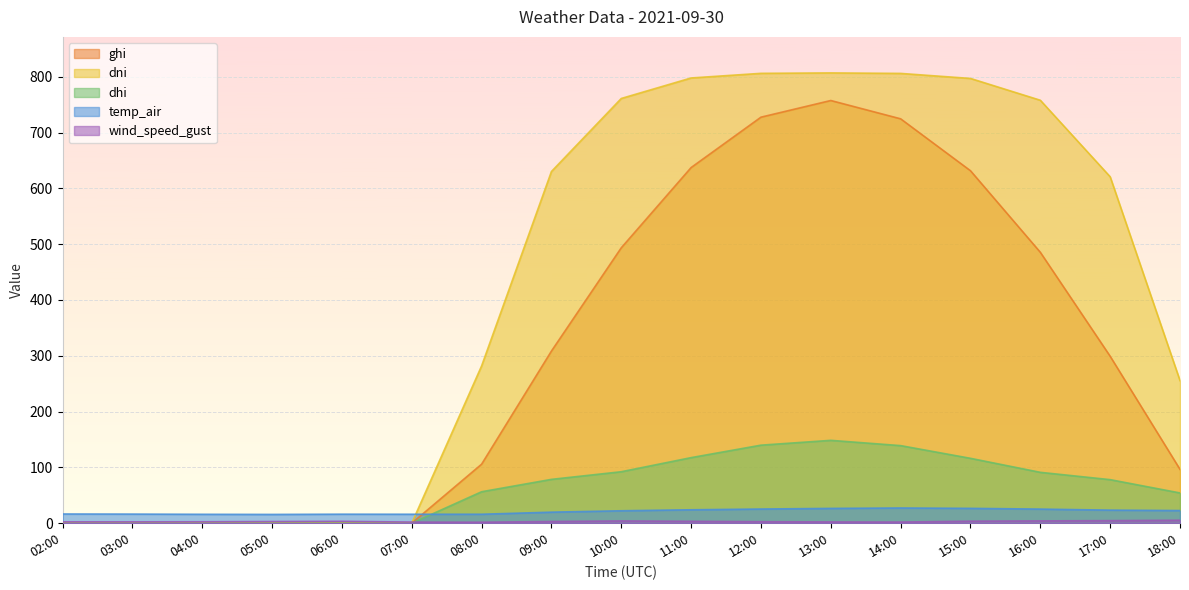

True or false: ghi and wind_speed_gust intersect in this chart.

True